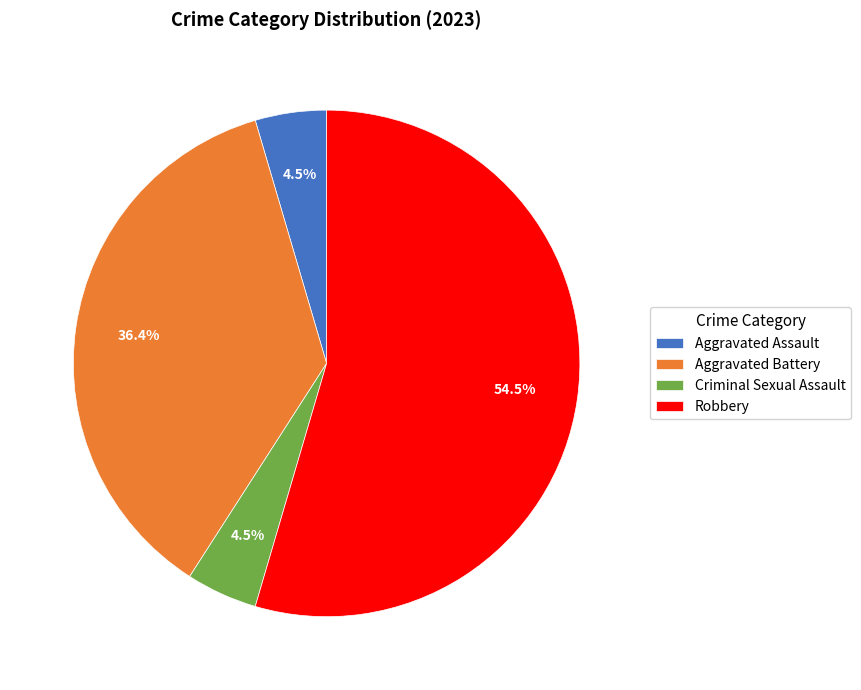

To the nearest percent, what is the difference between the Aggravated Battery and Robbery slice percentages?

18%